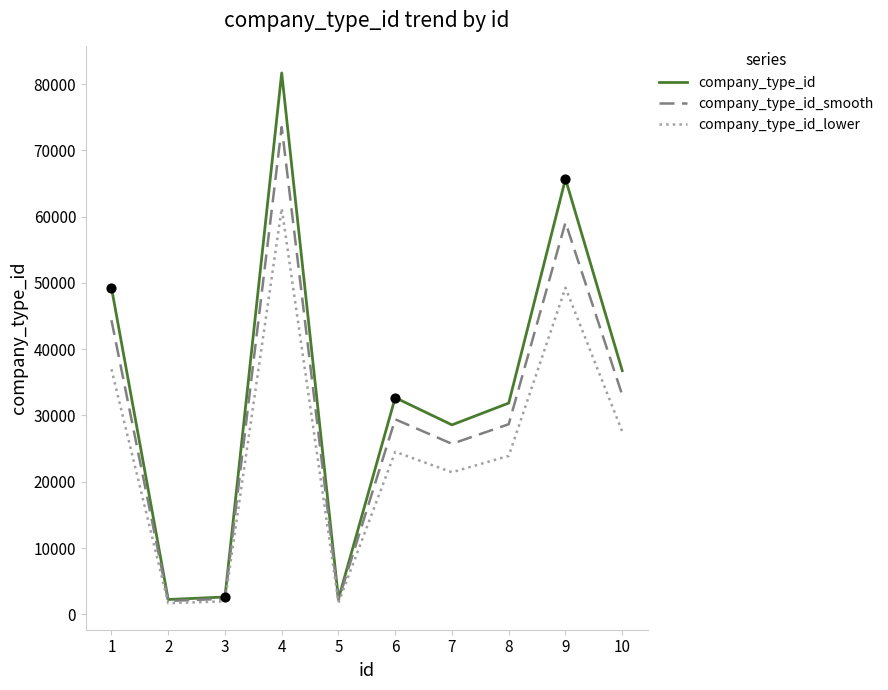

Which series changed the most between 1 and 5?

company_type_id